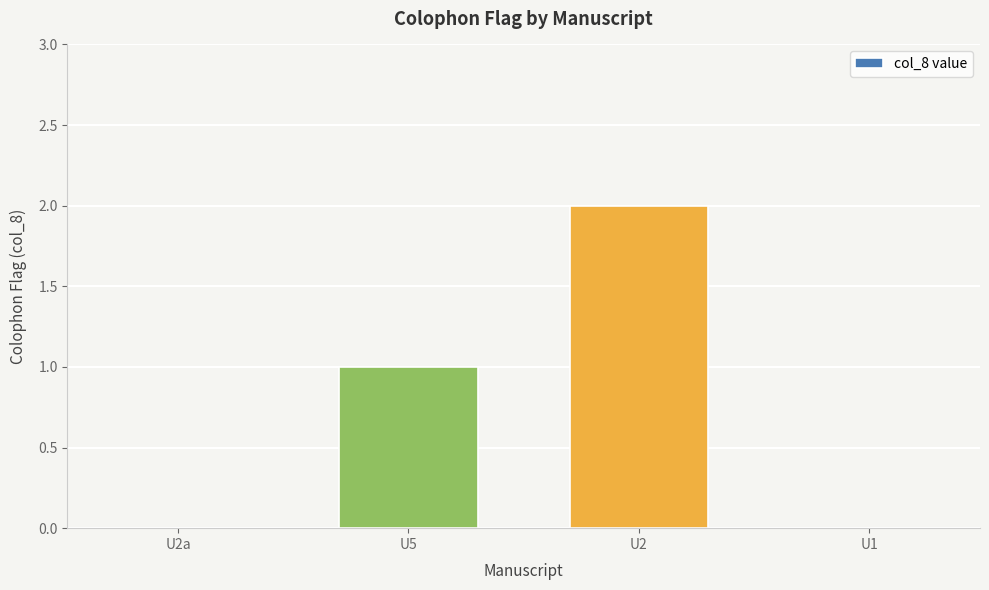

What is the sum of the values at U2a and U2?

2